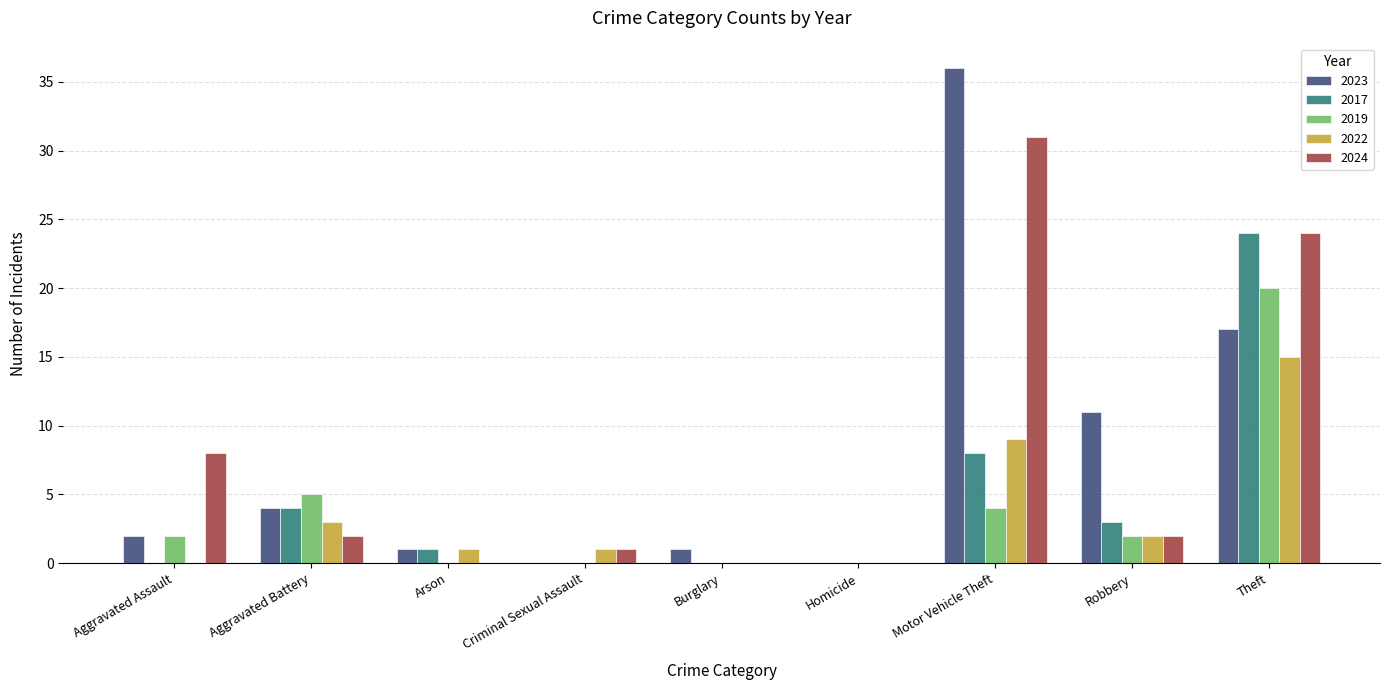

Where is 2023 nearest to the value 18?

Theft